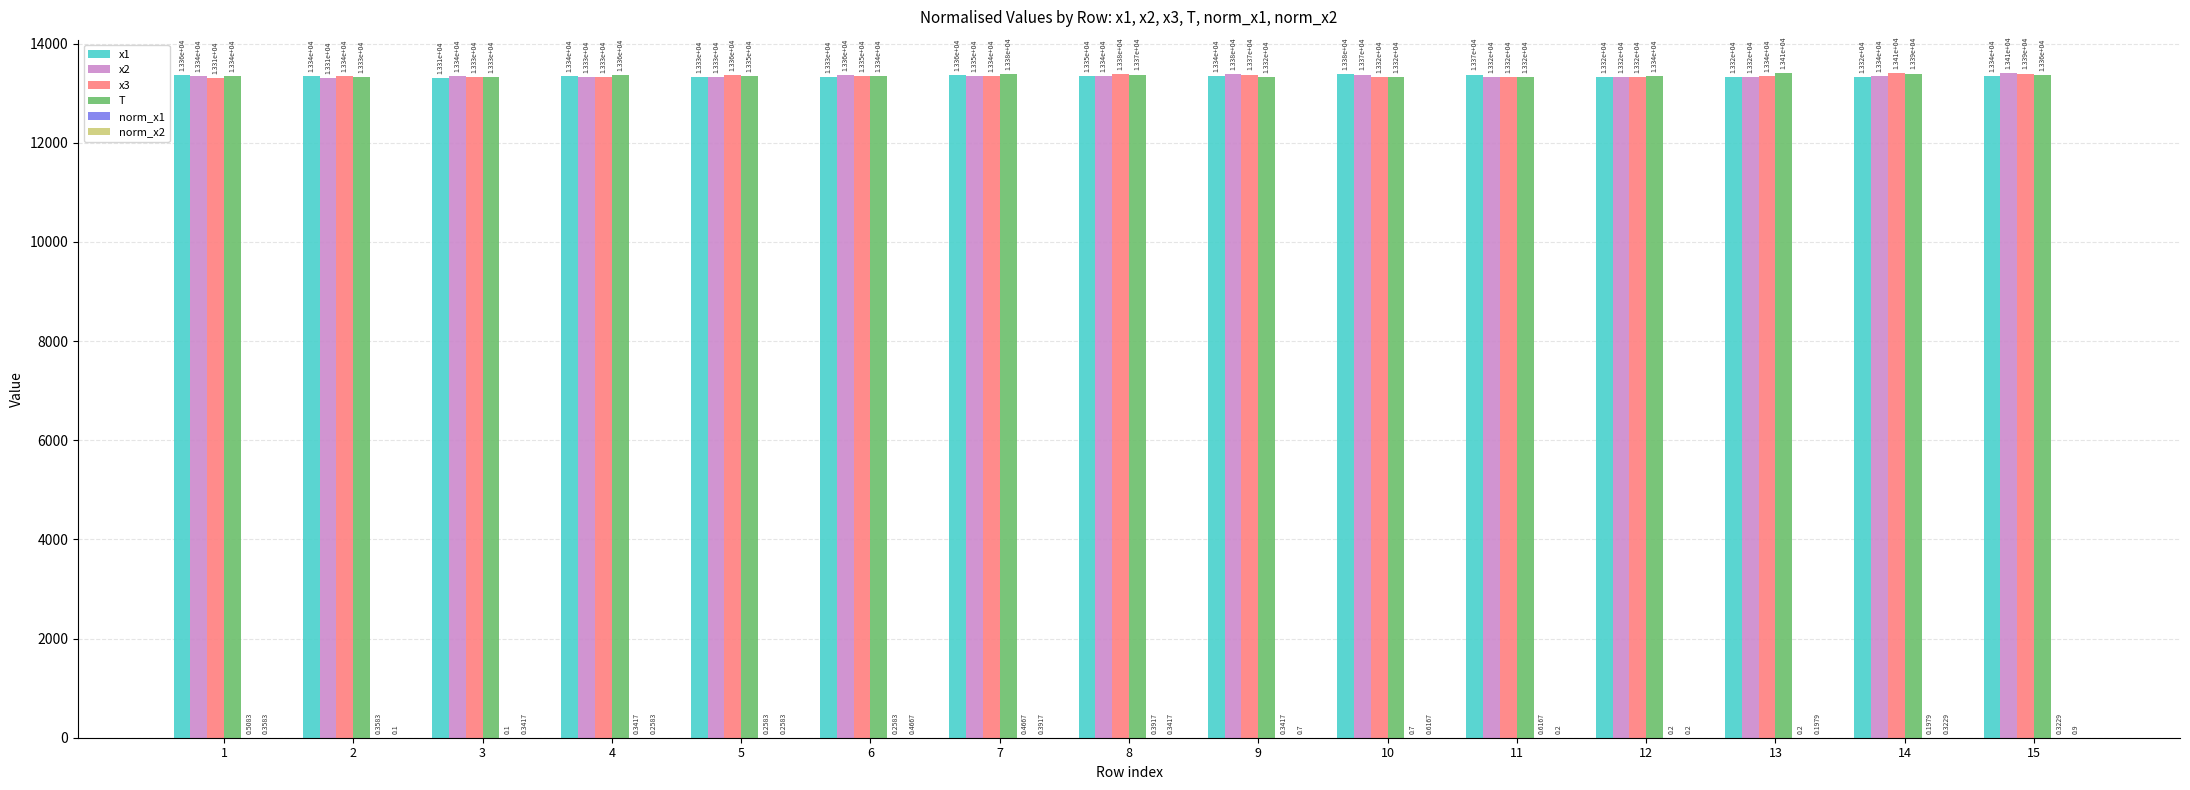

What is the difference between the x2 values at 13 and 14?

15.0